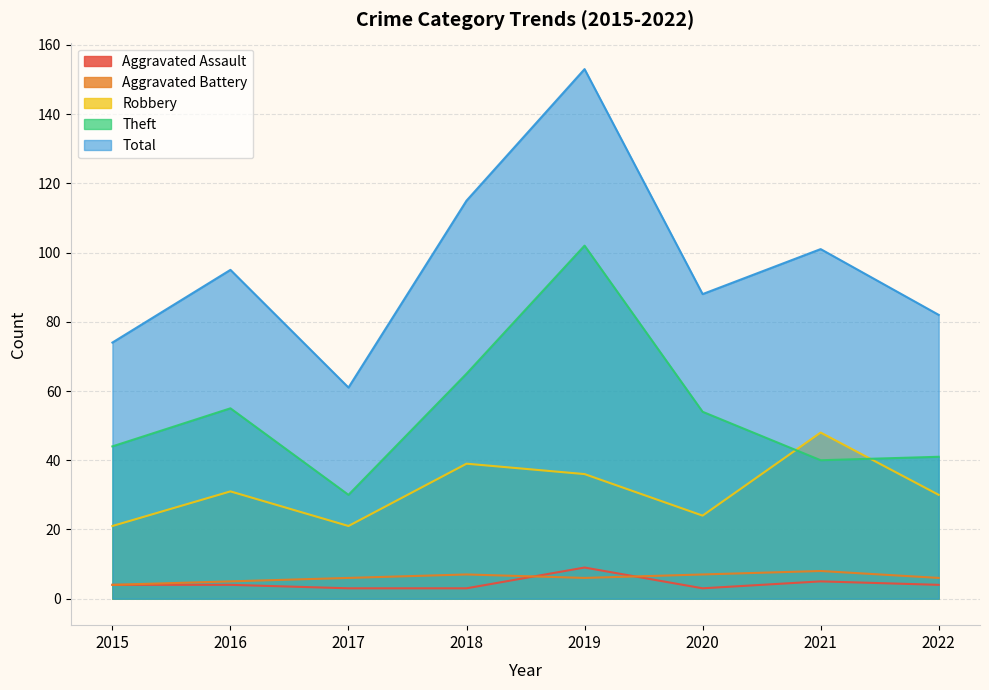

True or false: Total has a value of 82 at 2022.

True